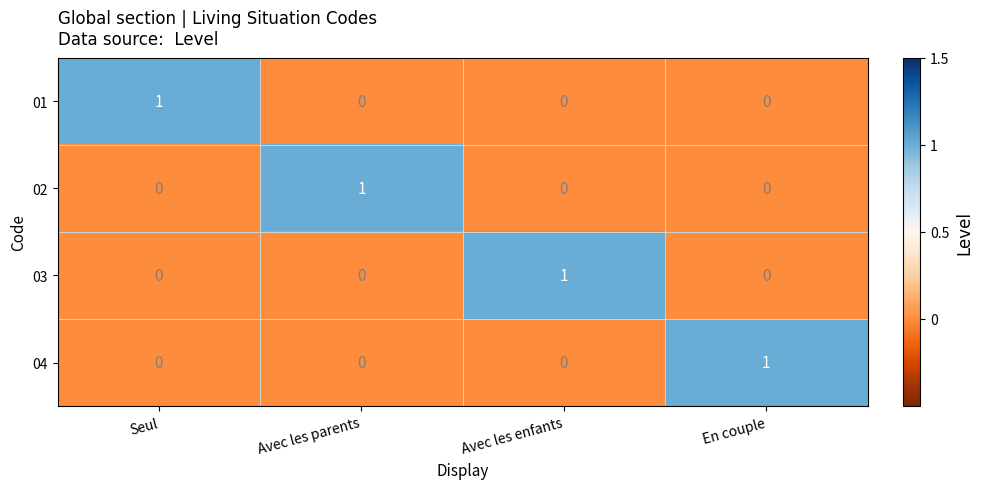

How many 04 values are between 0 and 1?

4